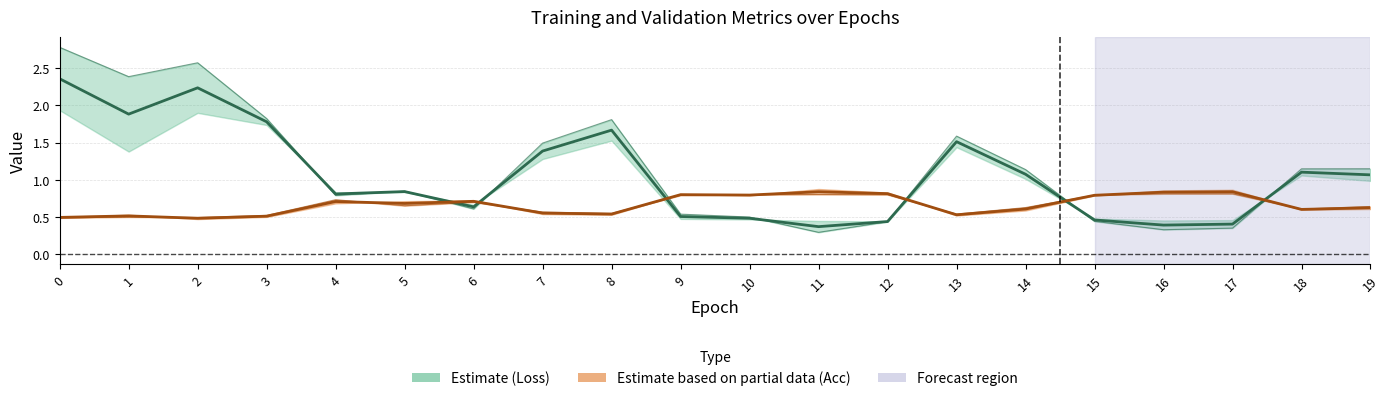

Reading right to left, extract all data points from this chart.

train_loss: 1.1	1.1	0.4	0.4	0.5	1.1	1.5	0.4	0.4	0.5	0.5	1.7	1.4	0.6	0.8	0.8	1.8	2.2	1.9	2.4
val_loss: 1.1	1.1	0.3	0.3	0.4	1.1	1.6	0.4	0.3	0.5	0.5	1.8	1.5	0.6	0.8	0.8	1.8	2.6	2.4	2.8
train_acc: 0.6	0.6	0.8	0.8	0.8	0.6	0.5	0.8	0.8	0.8	0.8	0.5	0.6	0.7	0.7	0.7	0.5	0.5	0.5	0.5
val_acc: 0.6	0.6	0.8	0.8	0.8	0.6	0.5	0.8	0.8	0.8	0.8	0.5	0.6	0.7	0.7	0.7	0.5	0.5	0.5	0.5